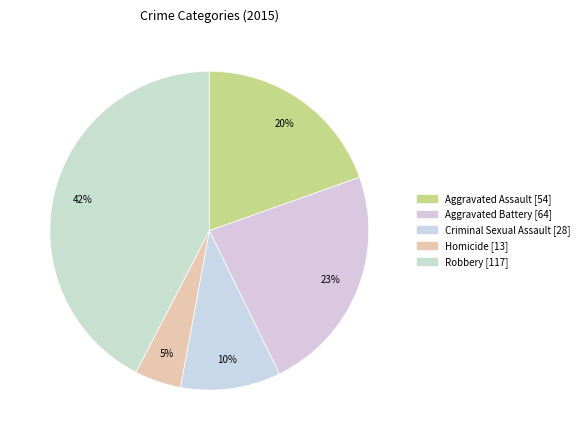

To the nearest percent, what percentage of the pie is Criminal Sexual Assault?

10%